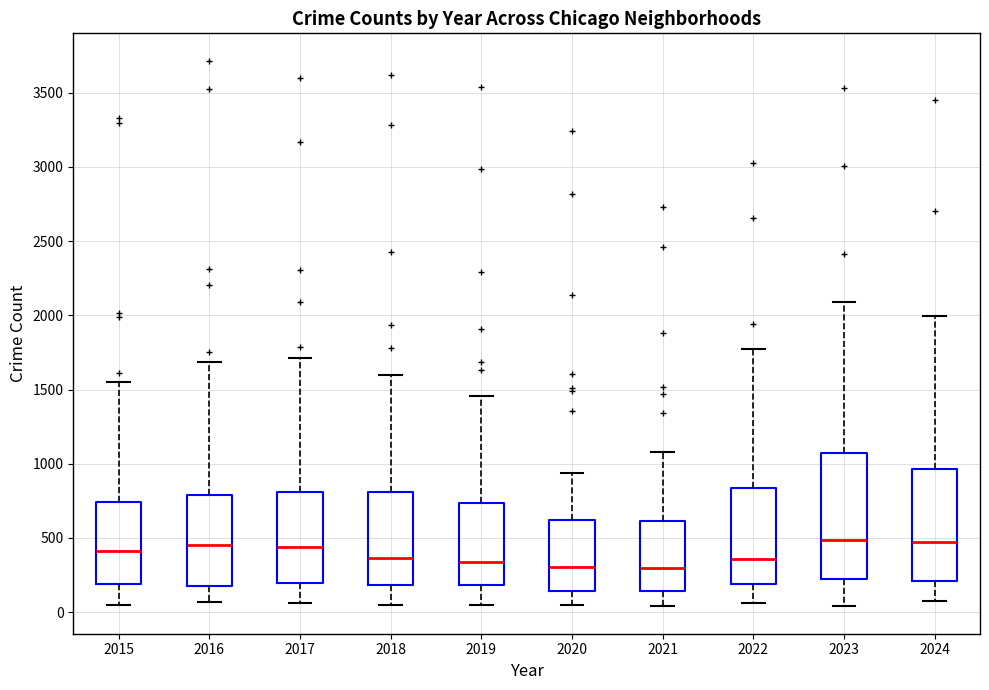

Reading left to right, read every box against the y-axis: the position of its median line, the range the box covers, and the ends of its whiskers. The values are not printed on the chart, so give them approximately, as read against the axis.

2015: median 400, box 200 to 750, whiskers 50 to 1550
2016: median 450, box 200 to 800, whiskers 50 to 1700
2017: median 450, box 200 to 800, whiskers 50 to 1700
2018: median 350, box 200 to 800, whiskers 50 to 1600
2019: median 350, box 200 to 750, whiskers 50 to 1450
2020: median 300, box 150 to 600, whiskers 50 to 950
2021: median 300, box 150 to 600, whiskers 50 to 1100
2022: median 350, box 200 to 850, whiskers 50 to 1800
2023: median 500, box 200 to 1100, whiskers 50 to 2100
2024: median 450, box 200 to 950, whiskers 100 to 2000